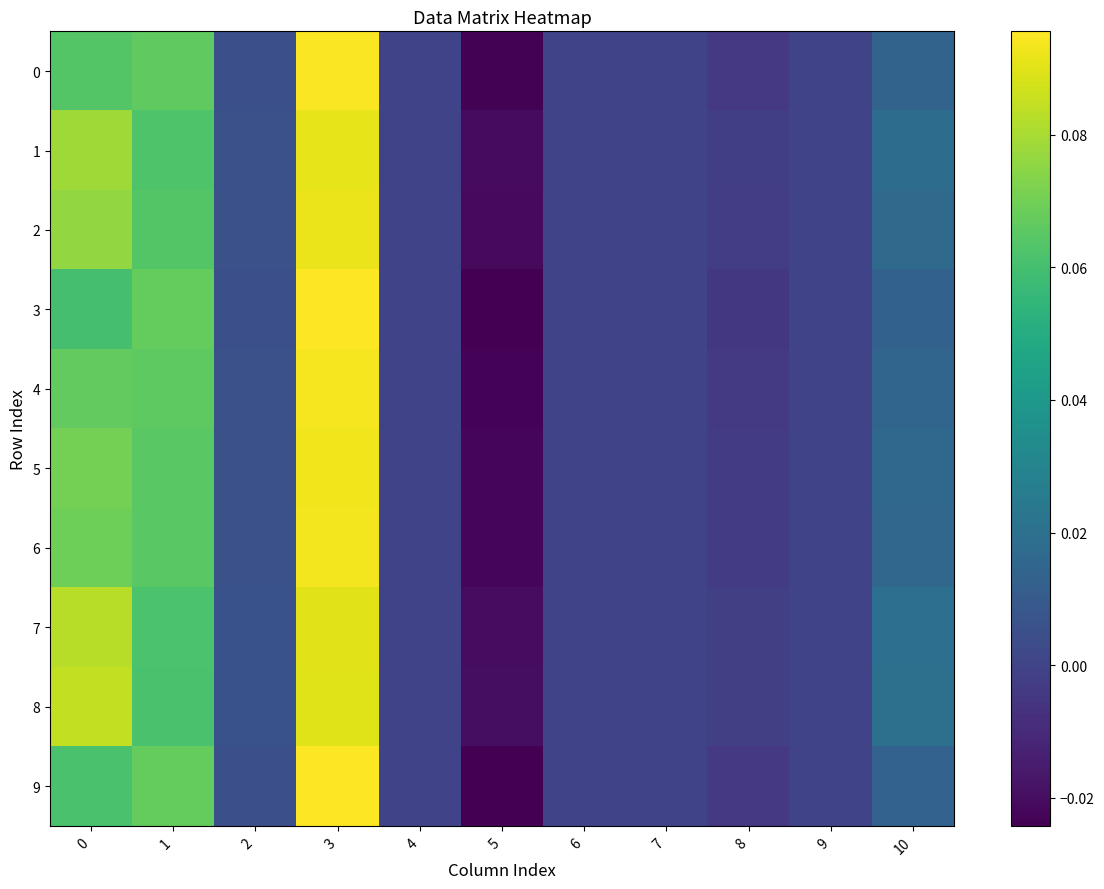

Reading right to left, transcribe all the data shown in this chart.

0: 10=0.0	9=0.0	8=-0.0	7=0.0	6=0.0	5=-0.0	4=0.0	3=0.1	2=0.0	1=0.1	0=0.1
1: 10=0.0	9=0.0	8=-0.0	7=0.0	6=0.0	5=-0.0	4=0.0	3=0.1	2=0.0	1=0.1	0=0.1
2: 10=0.0	9=0.0	8=-0.0	7=0.0	6=0.0	5=-0.0	4=0.0	3=0.1	2=0.0	1=0.1	0=0.1
3: 10=0.0	9=0.0	8=-0.0	7=0.0	6=0.0	5=-0.0	4=0.0	3=0.1	2=0.0	1=0.1	0=0.1
4: 10=0.0	9=0.0	8=-0.0	7=0.0	6=0.0	5=-0.0	4=0.0	3=0.1	2=0.0	1=0.1	0=0.1
5: 10=0.0	9=0.0	8=-0.0	7=0.0	6=0.0	5=-0.0	4=0.0	3=0.1	2=0.0	1=0.1	0=0.1
6: 10=0.0	9=0.0	8=-0.0	7=0.0	6=0.0	5=-0.0	4=0.0	3=0.1	2=0.0	1=0.1	0=0.1
7: 10=0.0	9=0.0	8=-0.0	7=0.0	6=0.0	5=-0.0	4=0.0	3=0.1	2=0.0	1=0.1	0=0.1
8: 10=0.0	9=0.0	8=-0.0	7=0.0	6=0.0	5=-0.0	4=0.0	3=0.1	2=0.0	1=0.1	0=0.1
9: 10=0.0	9=0.0	8=-0.0	7=0.0	6=0.0	5=-0.0	4=0.0	3=0.1	2=0.0	1=0.1	0=0.1